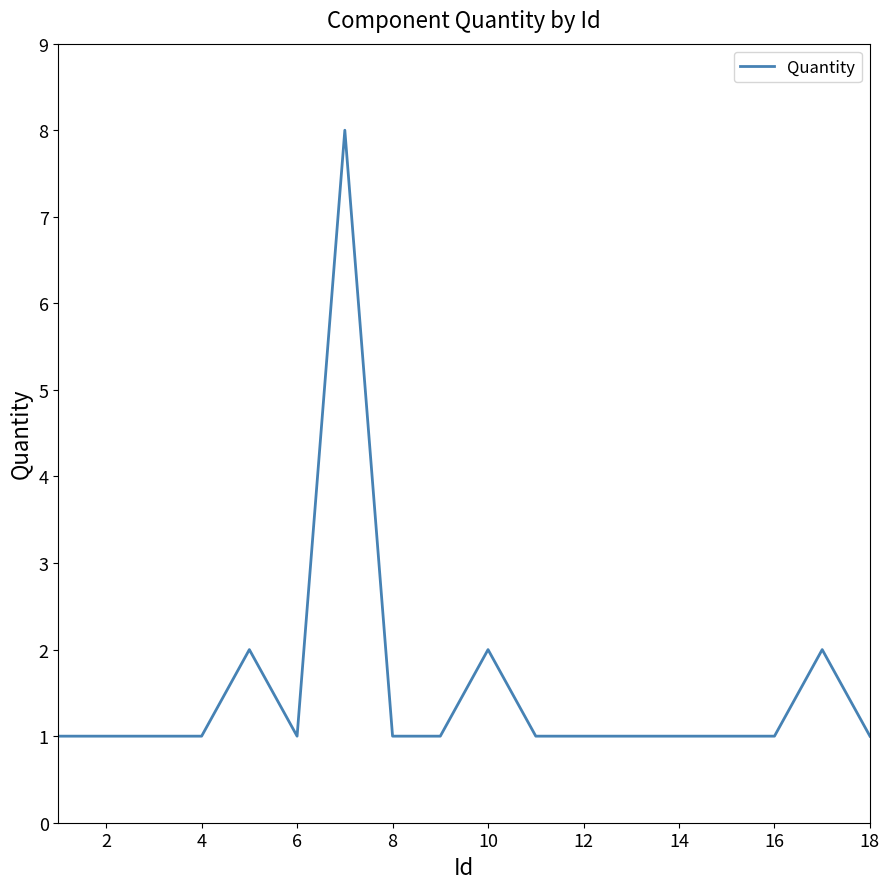

What is the maximum value shown in the chart?

8